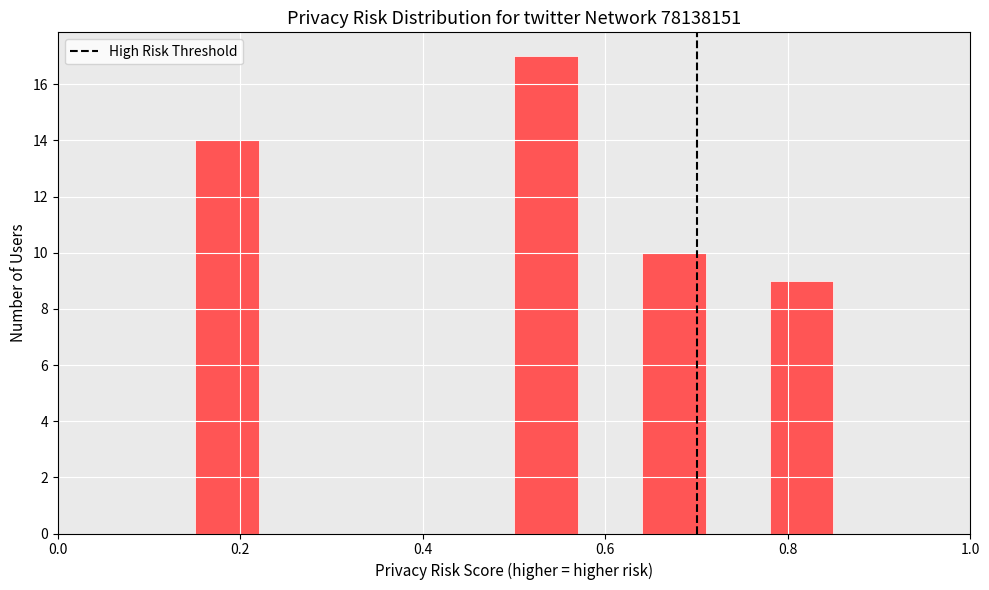

Read against the x-axis, roughly where is the centre of the tallest bar?

0.54